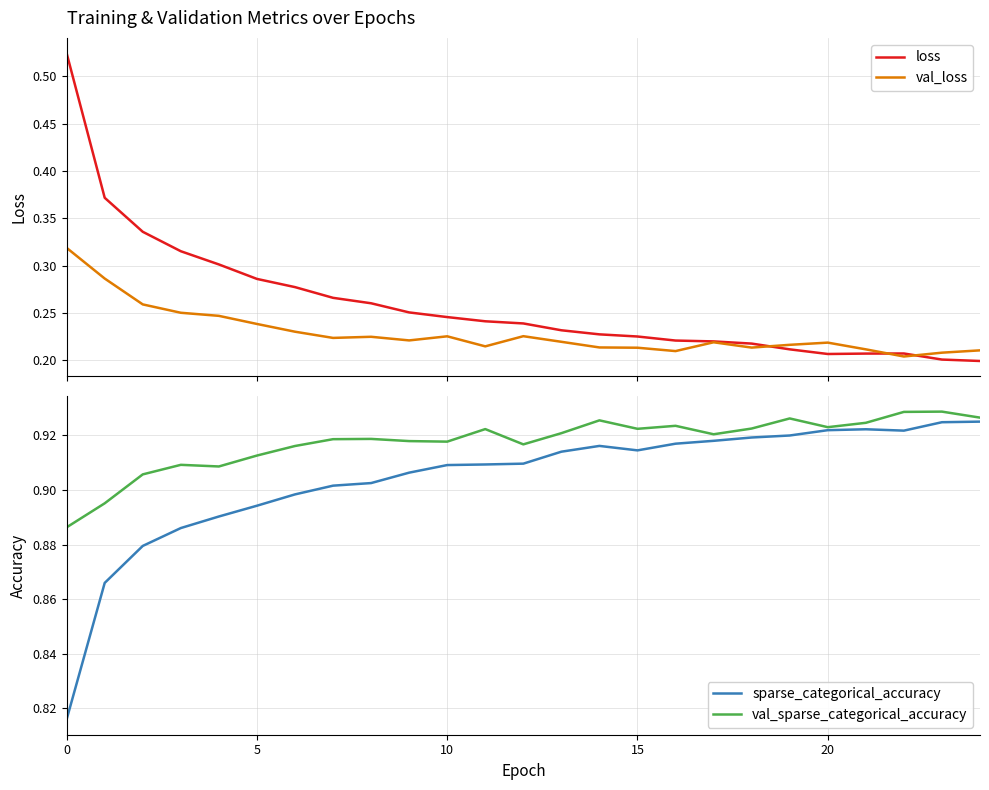

At how many categories does at least one series exceed 0?

25